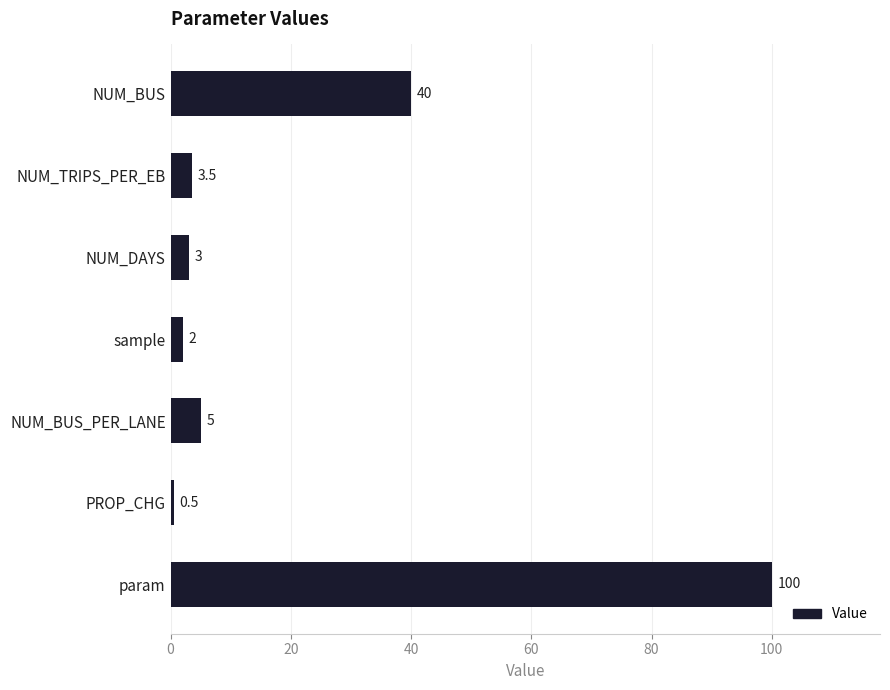

How many bars are there in total?

7